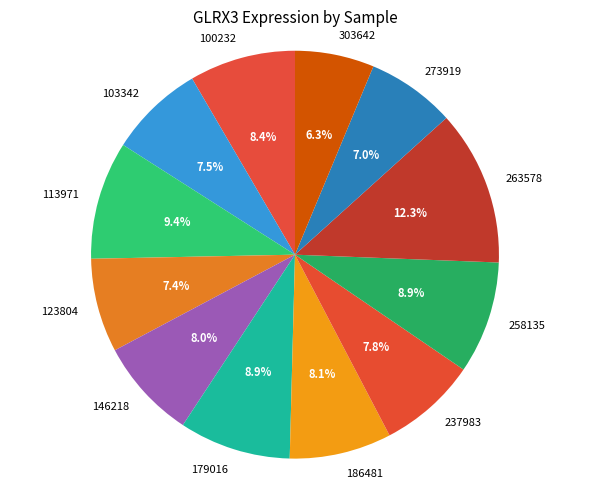

Is it true that 273919 is 22% of the pie?

False